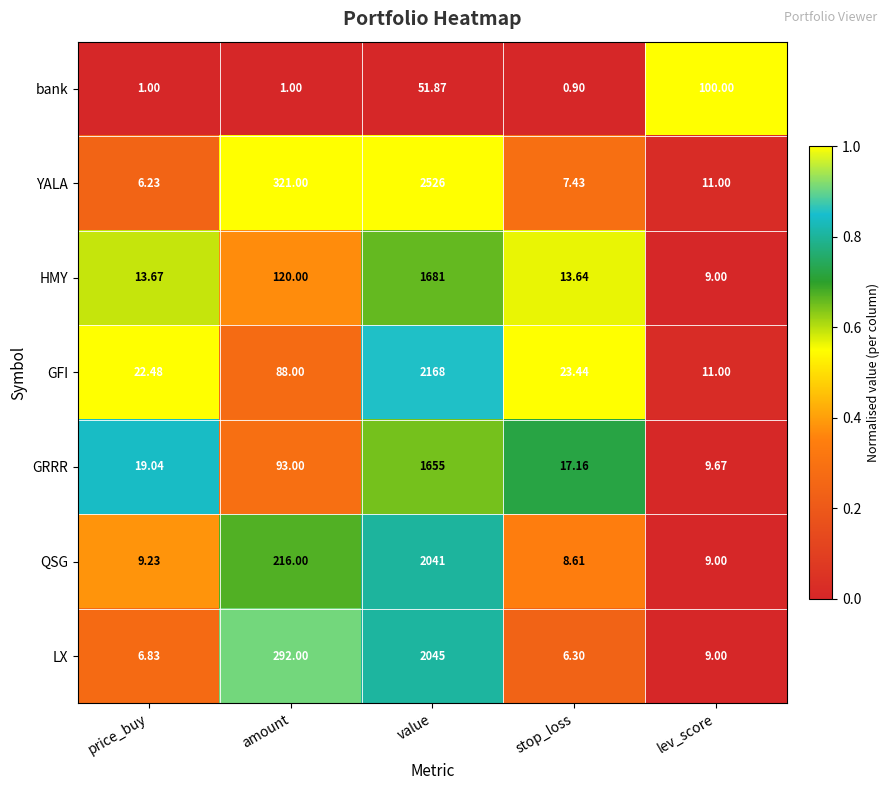

Rank the categories by YALA value from lowest to highest.

price_buy, stop_loss, lev_score, amount, value